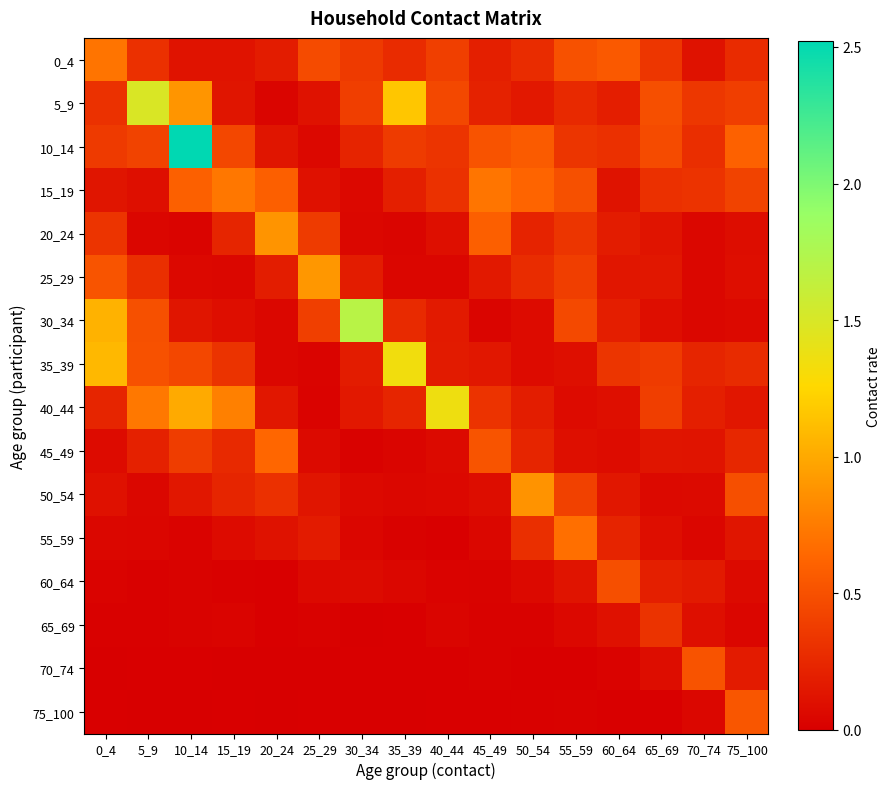

Which series has the widest spread of values?

10_14